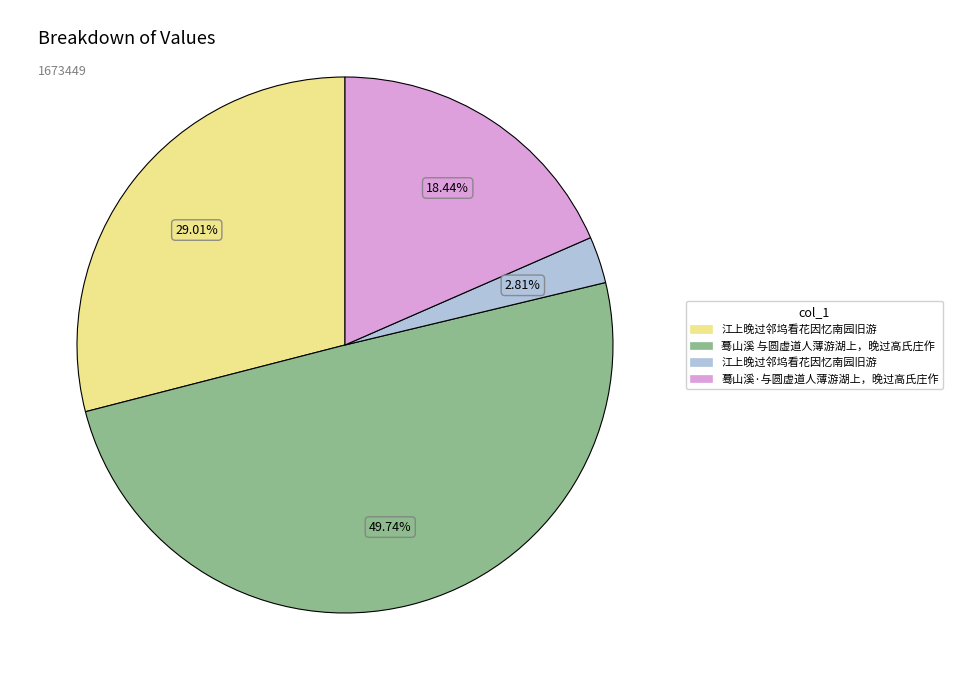

To the nearest percent, what is the average slice percentage?

25%